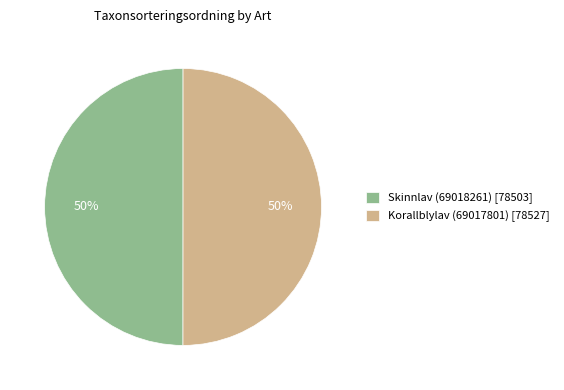

What percentage is the Korallblylav (69017801) slice, to the nearest percent?

50%